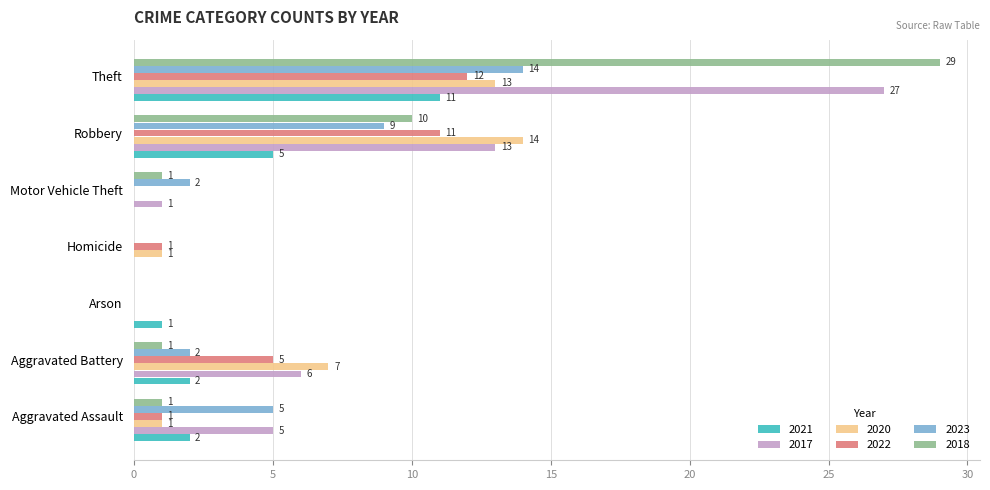

How many categories are shown in the chart?

7